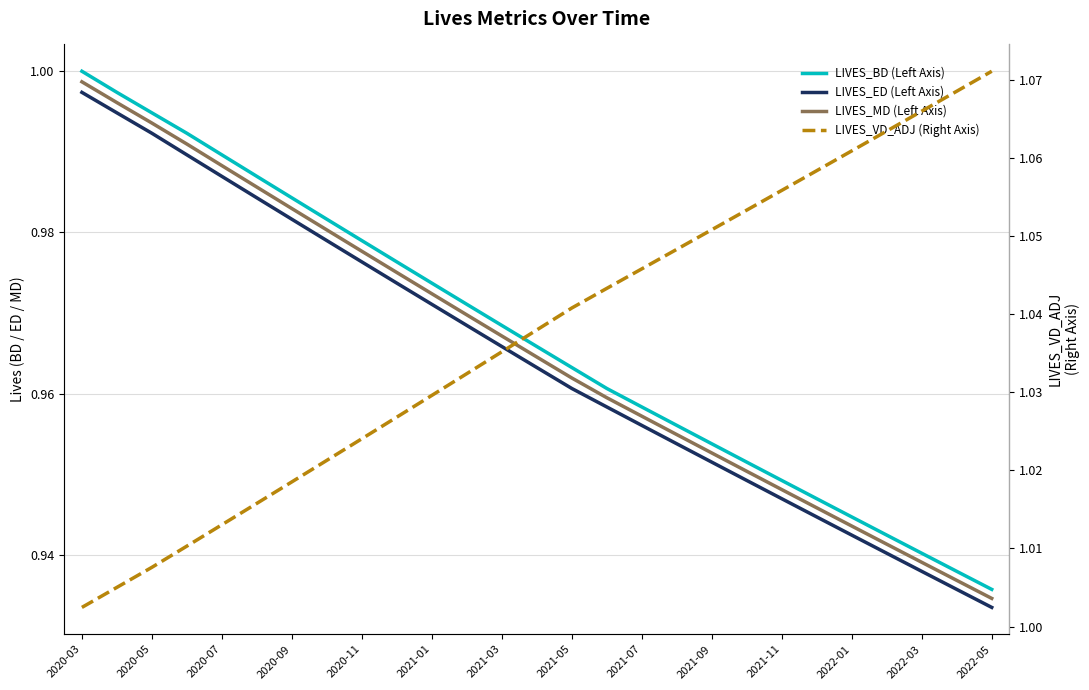

Reading left to right, extract all data points from this chart.

LIVES_BD (Left Axis): 1.0	1.0	1.0	1.0	1.0	1.0	1.0	1.0	1.0	1.0	1.0	1.0	1.0	1.0	1.0	1.0	1.0	1.0	1.0	1.0	0.9	0.9	0.9	0.9	0.9	0.9	0.9
LIVES_ED (Left Axis): 1.0	1.0	1.0	1.0	1.0	1.0	1.0	1.0	1.0	1.0	1.0	1.0	1.0	1.0	1.0	1.0	1.0	1.0	1.0	0.9	0.9	0.9	0.9	0.9	0.9	0.9	0.9
LIVES_MD (Left Axis): 1.0	1.0	1.0	1.0	1.0	1.0	1.0	1.0	1.0	1.0	1.0	1.0	1.0	1.0	1.0	1.0	1.0	1.0	1.0	1.0	0.9	0.9	0.9	0.9	0.9	0.9	0.9
LIVES_VD_ADJ (Right Axis): 1.0	1.0	1.0	1.0	1.0	1.0	1.0	1.0	1.0	1.0	1.0	1.0	1.0	1.0	1.0	1.0	1.0	1.0	1.1	1.1	1.1	1.1	1.1	1.1	1.1	1.1	1.1